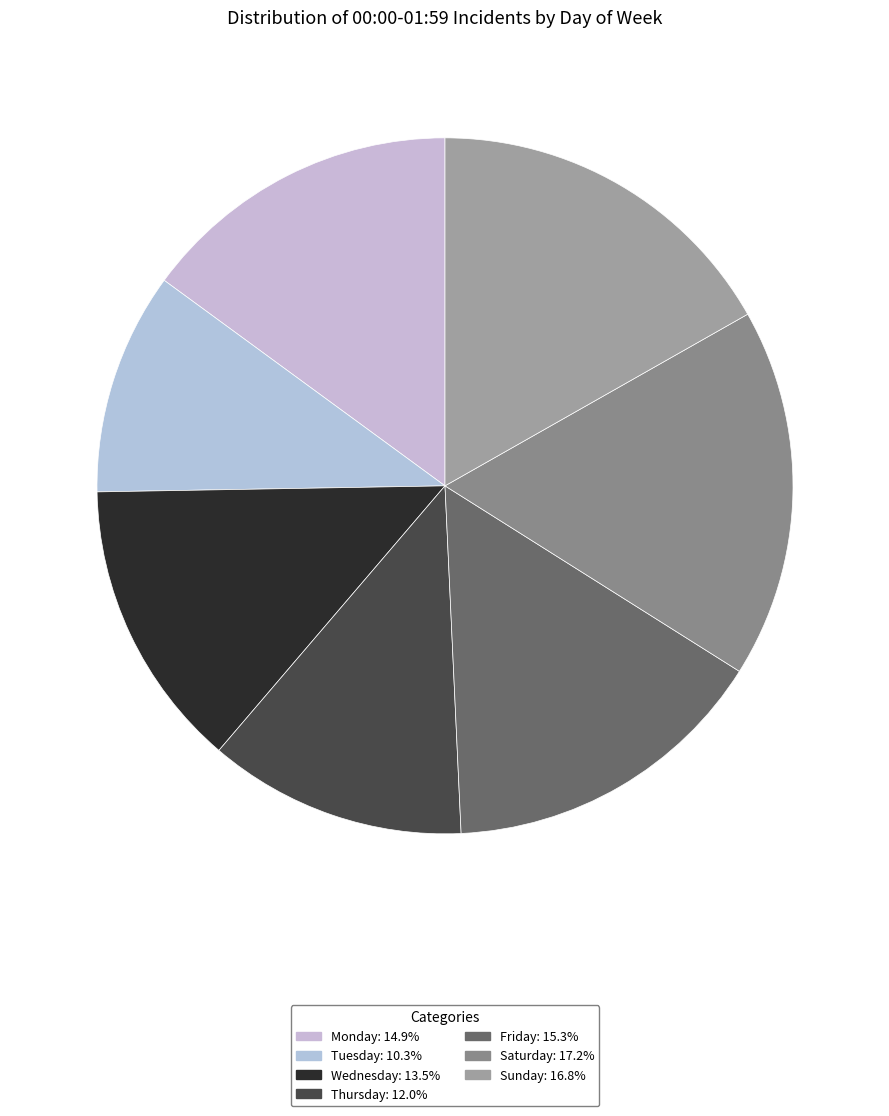

How many slices are in this pie chart?

7